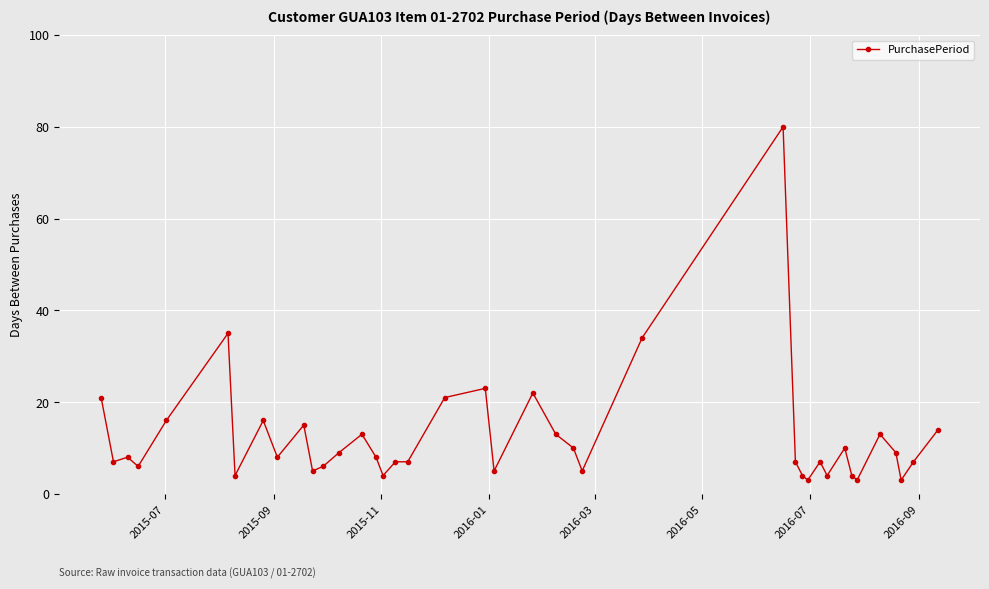

Count the number of categories in the chart.

40